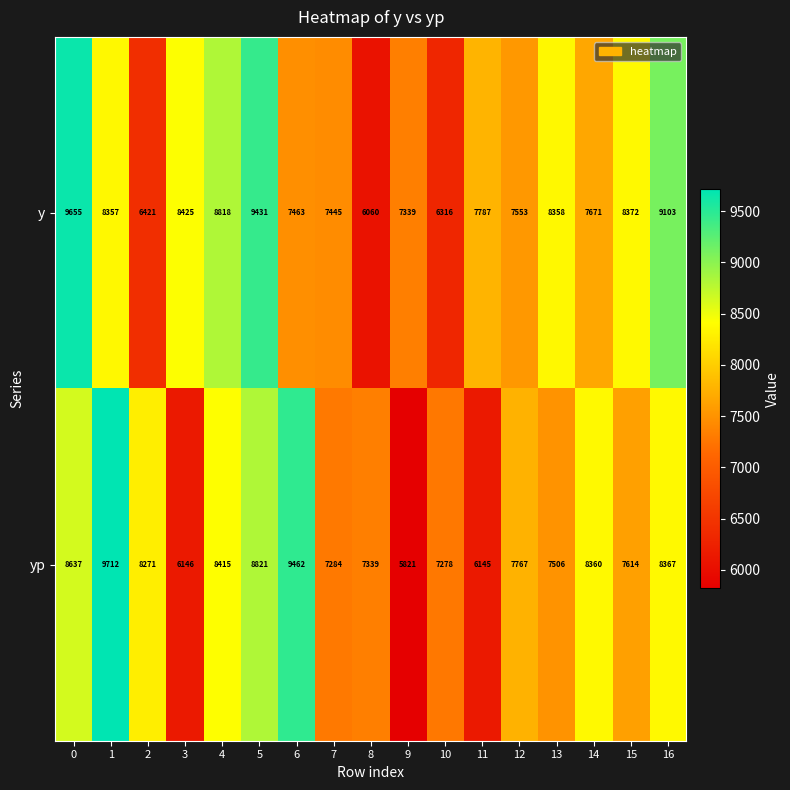

List the series in order of their peak value, highest first.

yp, y